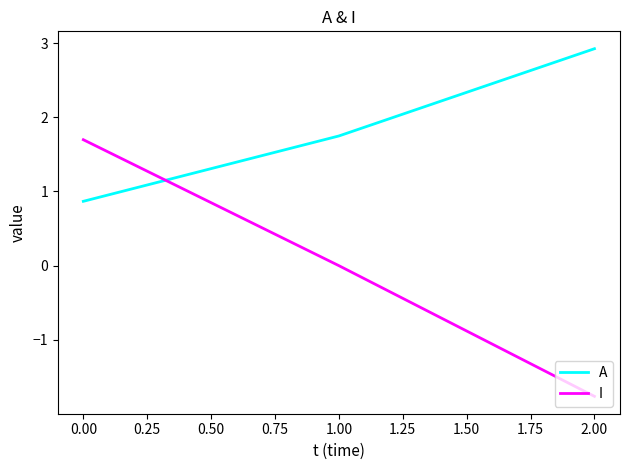

Rank the categories by A value from lowest to highest.

0.00, 1.00, 2.00